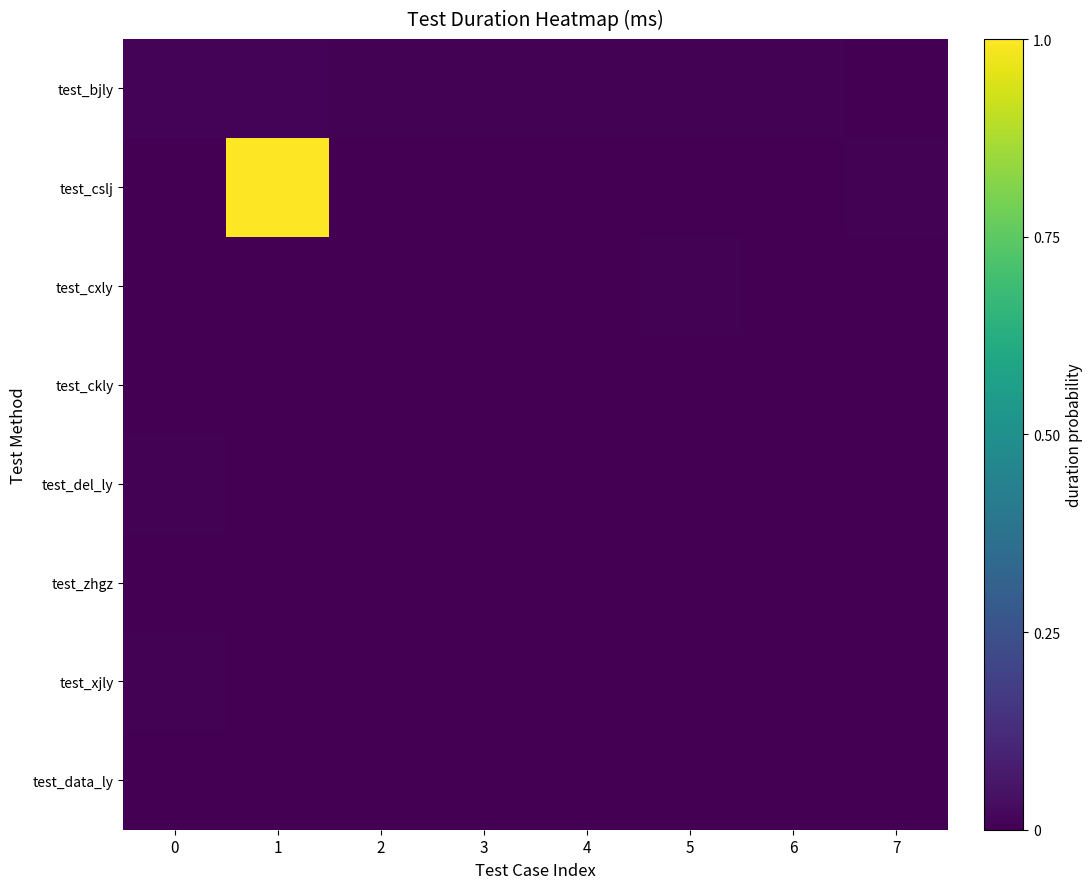

Reading left to right, list all the values displayed in this chart.

test_bjly: 0=0.0	1=0.0	2=0.0	3=0.0	4=0.0	5=0.0	6=0.0	7=0.0
test_cslj: 0=0.0	1=1.0	2=0.0	3=0.0	4=0.0	5=0.0	6=0.0	7=0.0
test_cxly: 0=0.0	1=0.0	2=0.0	3=0.0	4=0.0	5=0.0	6=0.0	7=0.0
test_ckly: 0=0.0	1=0.0	2=0.0	3=0.0	4=0.0	5=0.0	6=0.0	7=0.0
test_del_ly: 0=0.0	1=0.0	2=0.0	3=0.0	4=0.0	5=0.0	6=0.0	7=0.0
test_zhgz: 0=0.0	1=0.0	2=0.0	3=0.0	4=0.0	5=0.0	6=0.0	7=0.0
test_xjly: 0=0.0	1=0.0	2=0.0	3=0.0	4=0.0	5=0.0	6=0.0	7=0.0
test_data_ly: 0=0.0	1=0.0	2=0.0	3=0.0	4=0.0	5=0.0	6=0.0	7=0.0